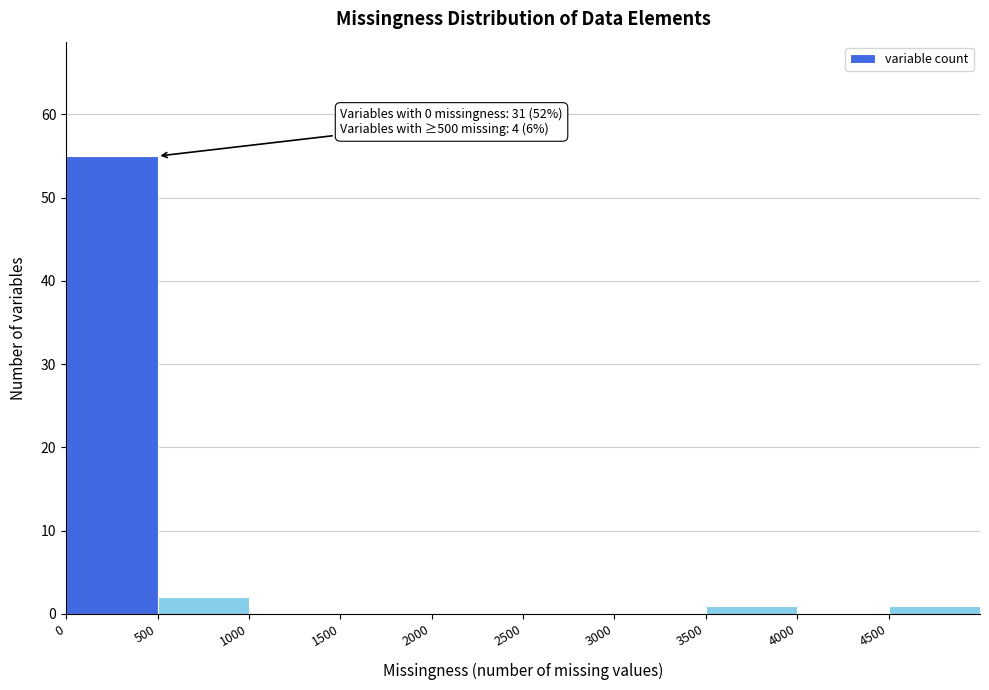

Over which range of the x-axis is the bar tallest?

0 to 500